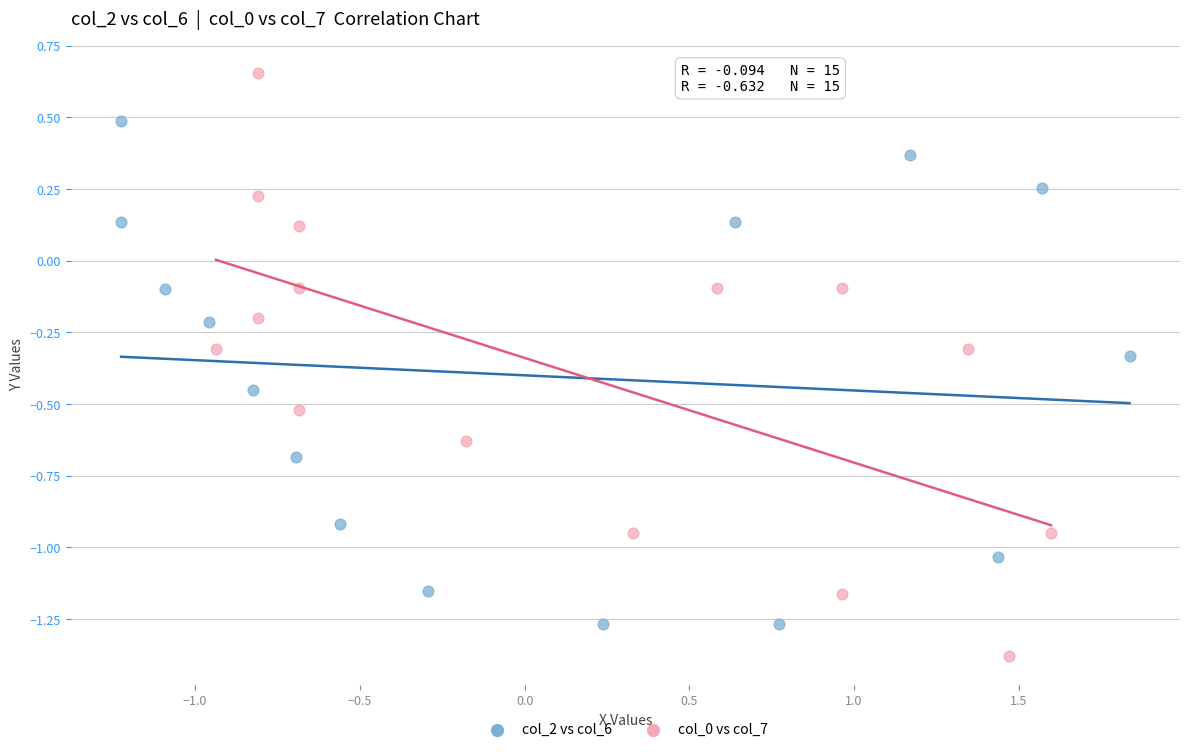

Which series contains the highest Y value?

col_0 vs col_7